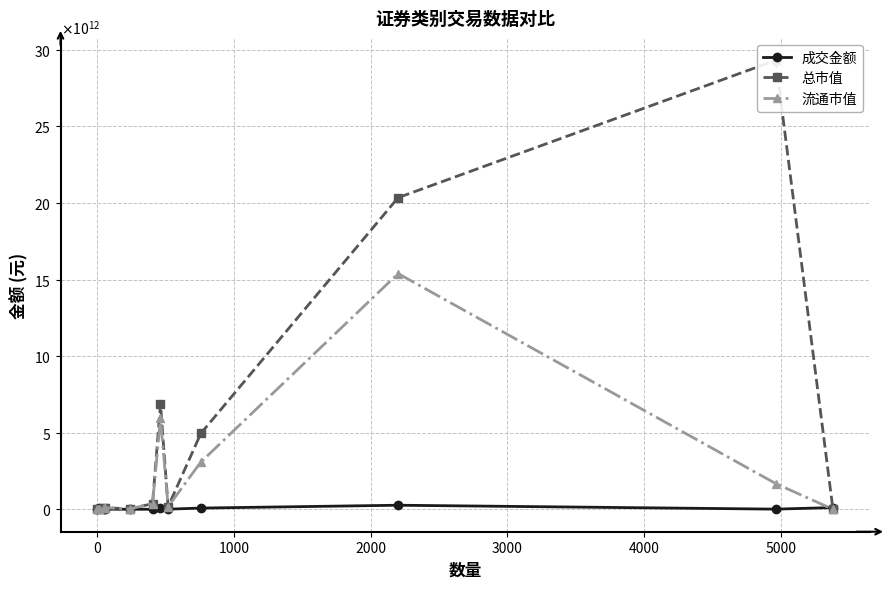

True or false: 总市值 and 流通市值 intersect in this chart.

False